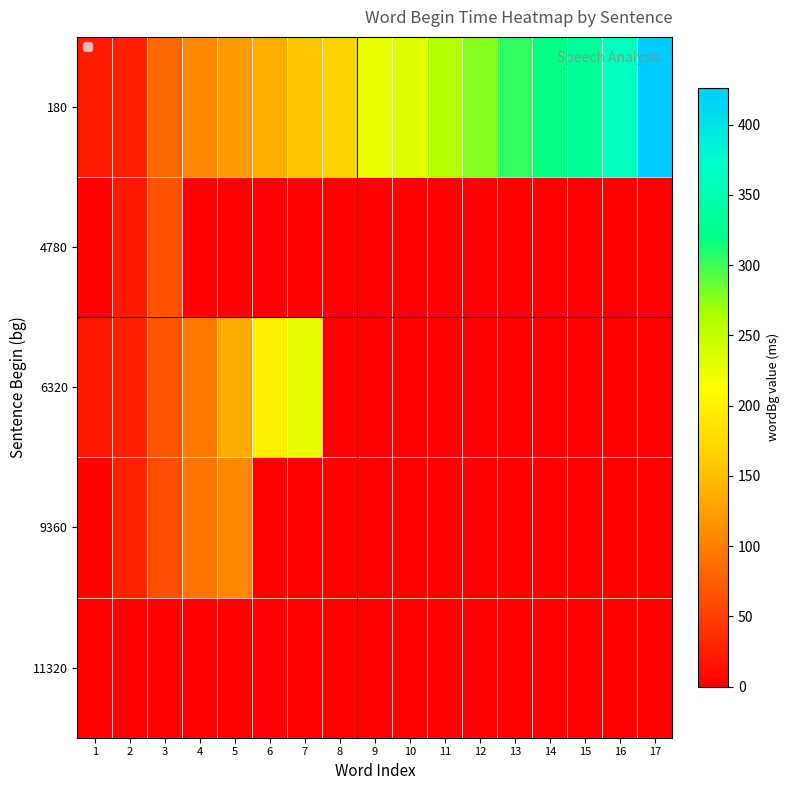

List the series in order of their peak value, lowest first.

11320, 4780, 9360, 6320, 180